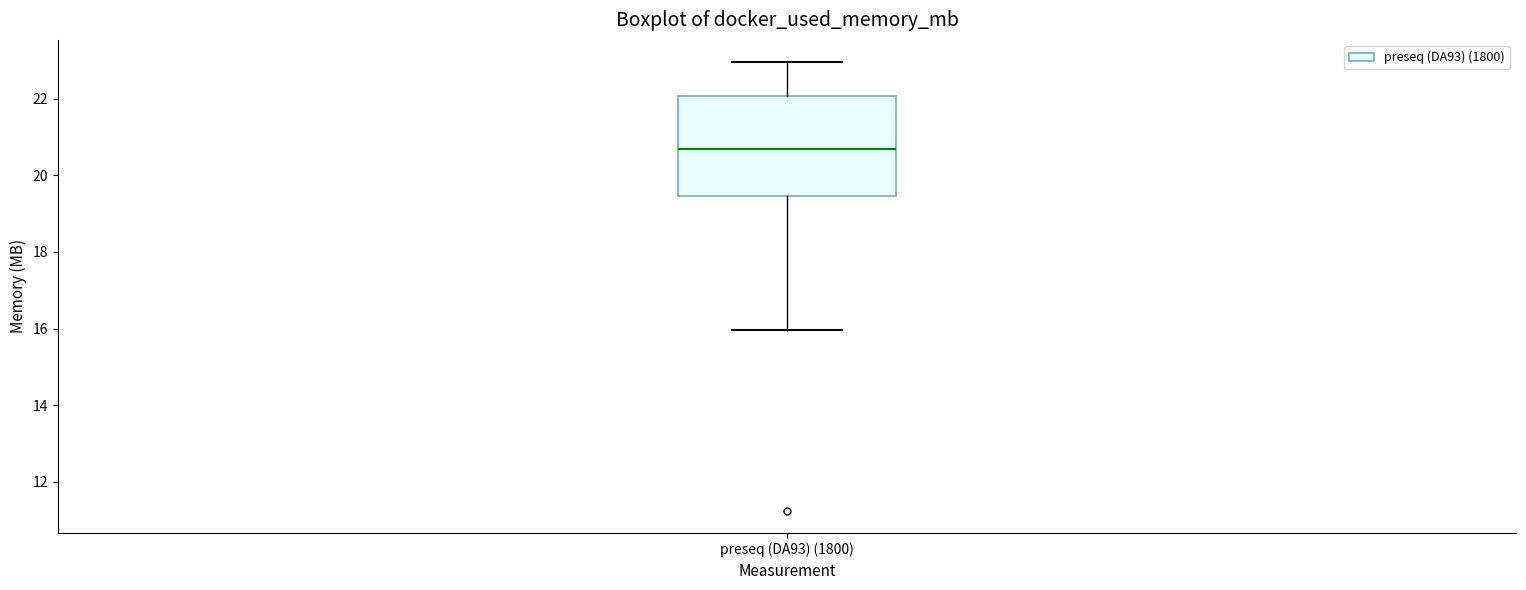

Where does the median line of the box for preseq (DA93) (1800) sit on the y-axis? The values are not printed on the chart, so give them approximately, as read against the axis.

20.6